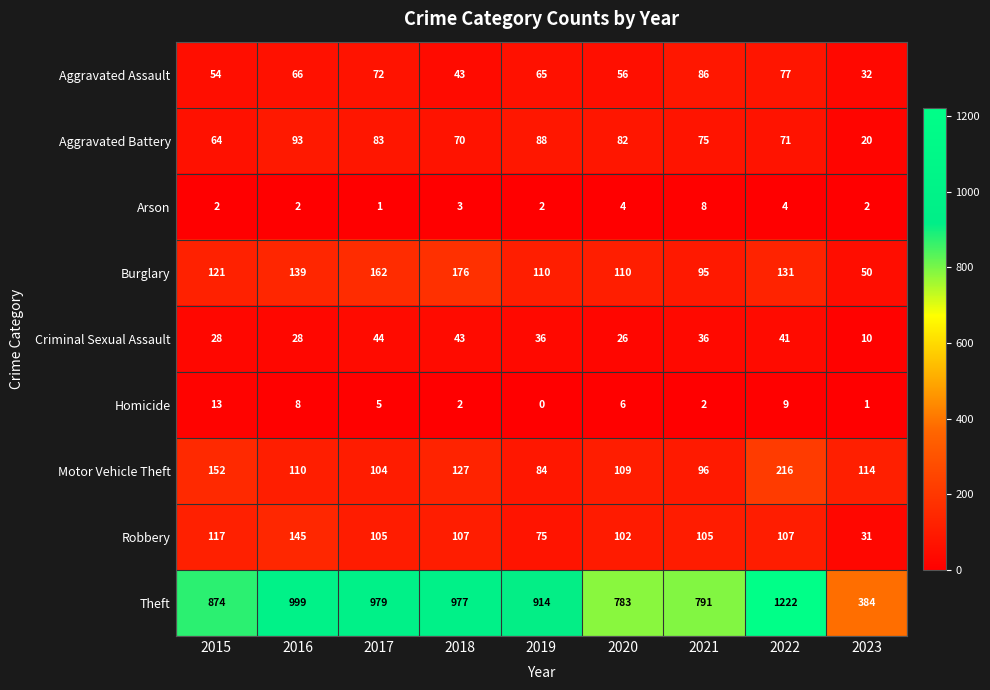

What is the greatest value displayed?

1222